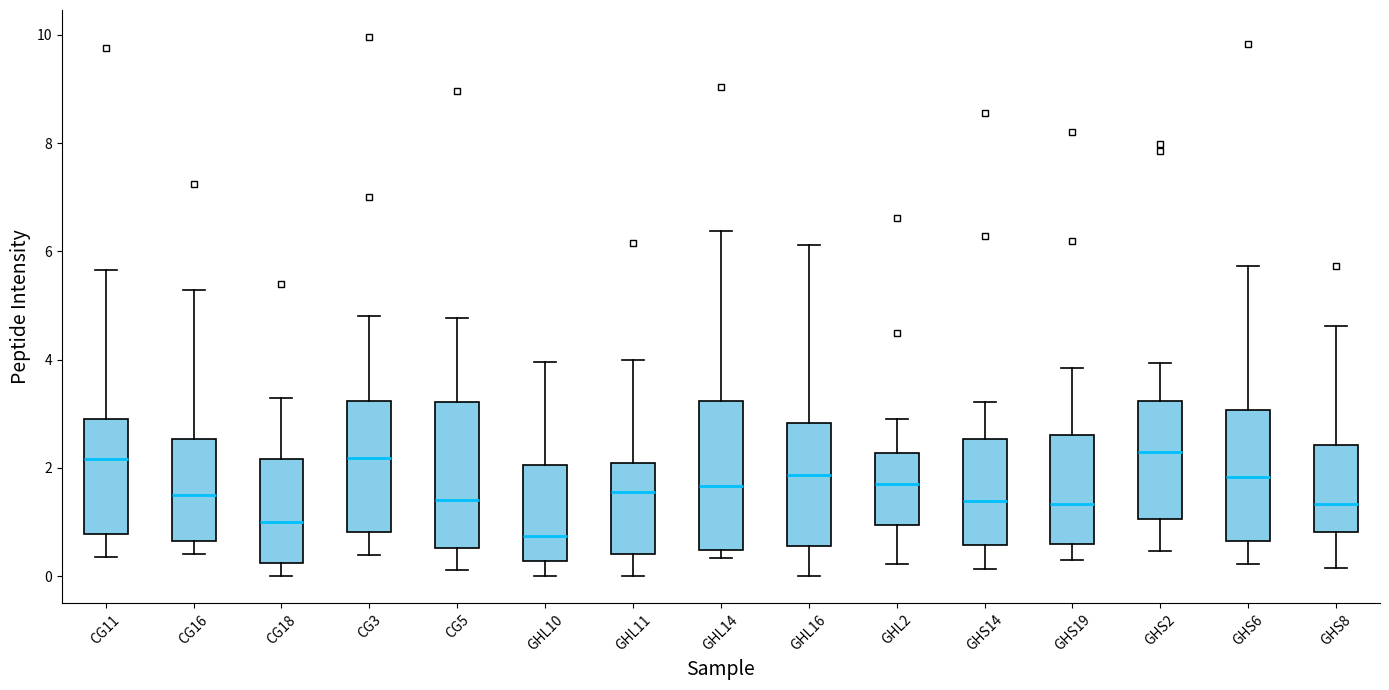

Where is the lower edge of the box for GHL10 on the y-axis? The values are not printed on the chart, so give them approximately, as read against the axis.

0.2